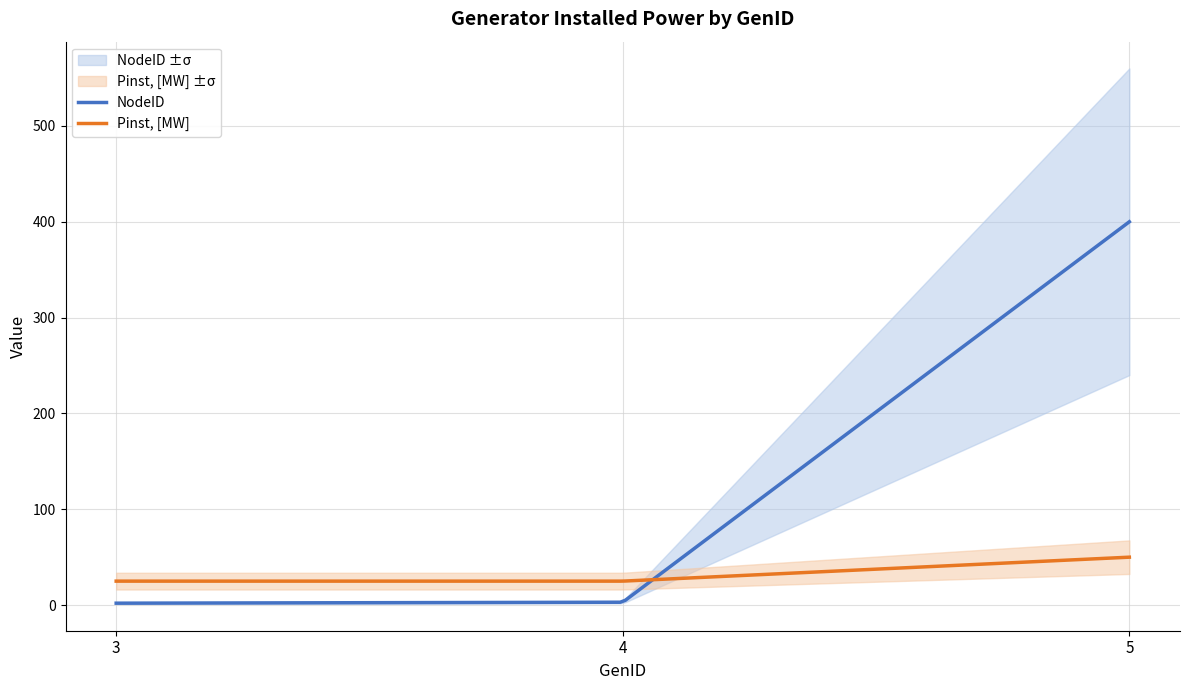

What are all the series names shown in the legend?

NodeID, Pinst, [MW]